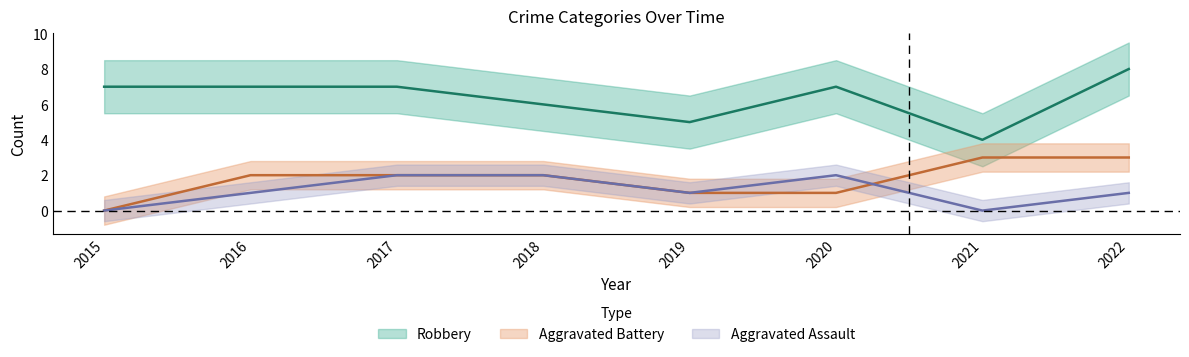

What is the greatest value displayed?

8